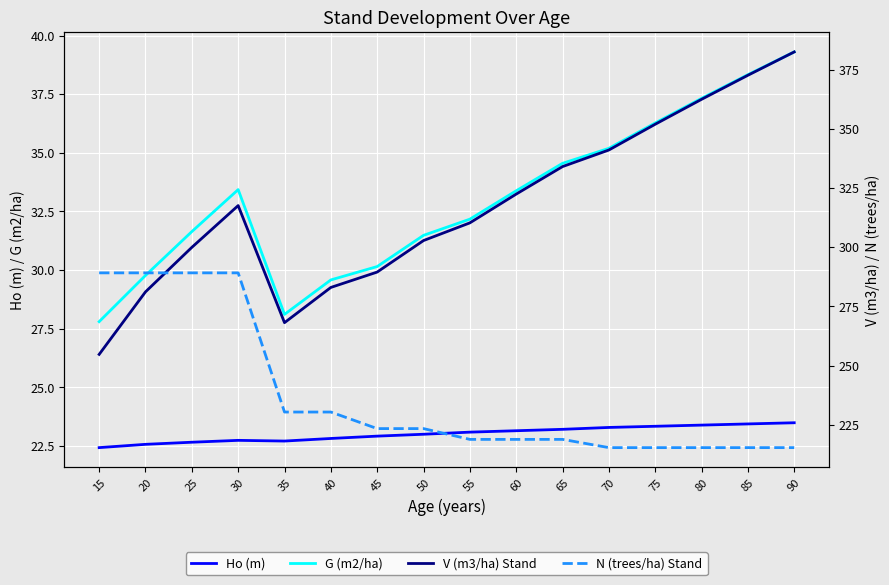

The N (trees/ha) Stand series shows 218.8 at 55. True or false?

True